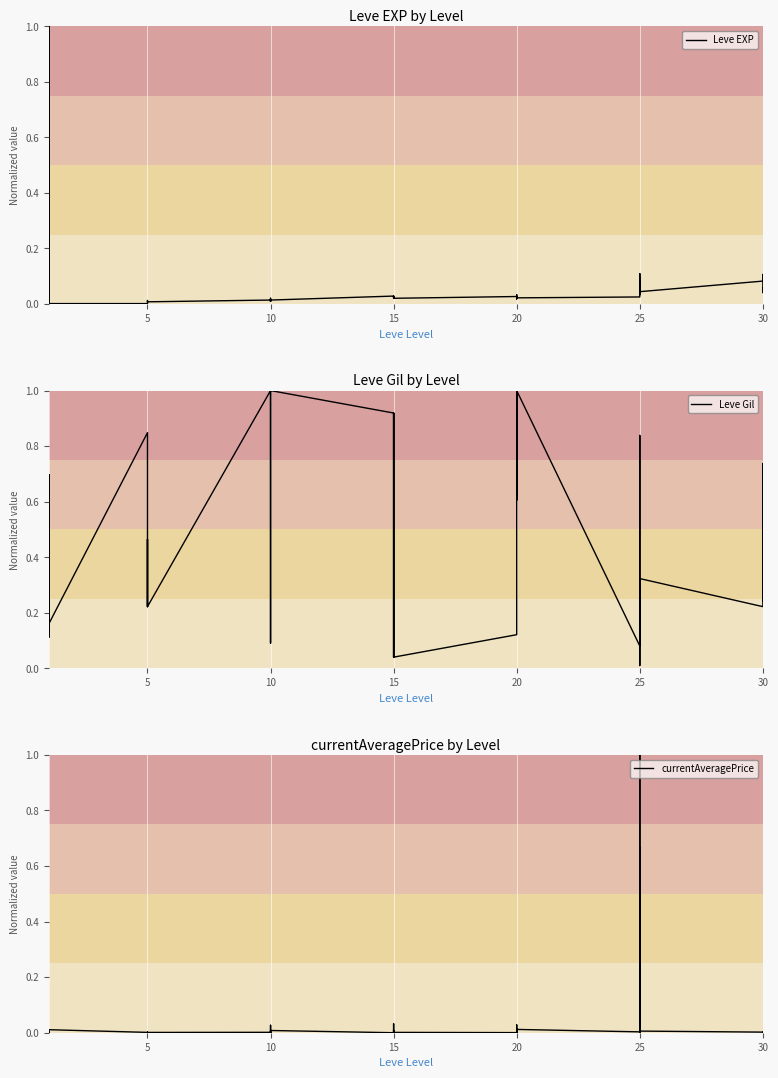

What is the difference between the maximum and second lowest values in the Leve Gil series?

1.0